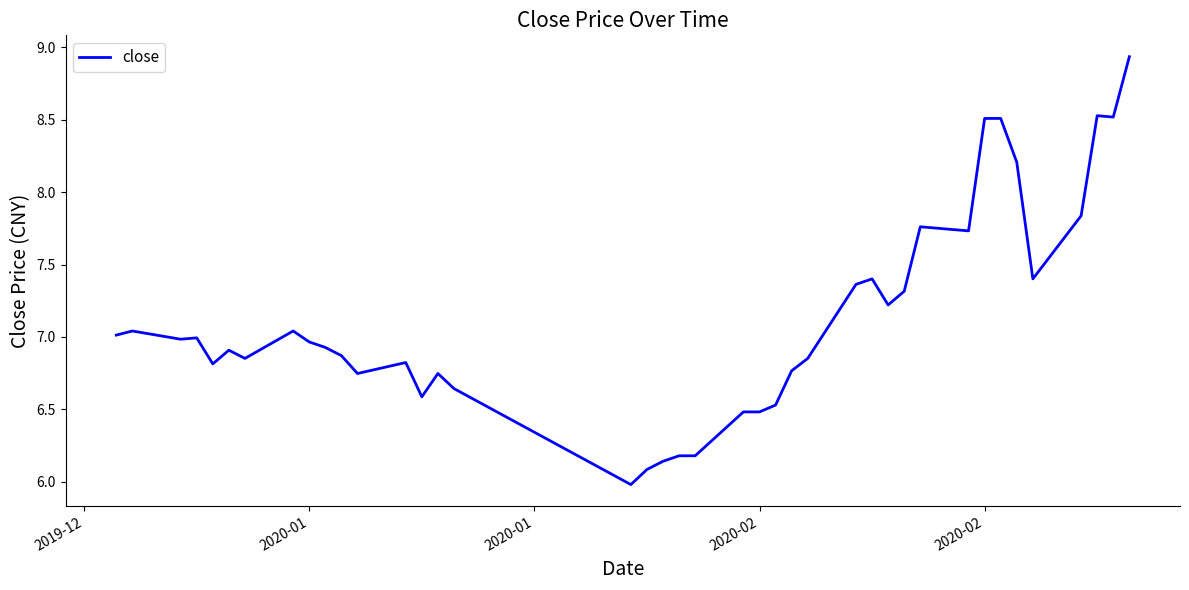

What is the minimum value shown in the chart?

6.0